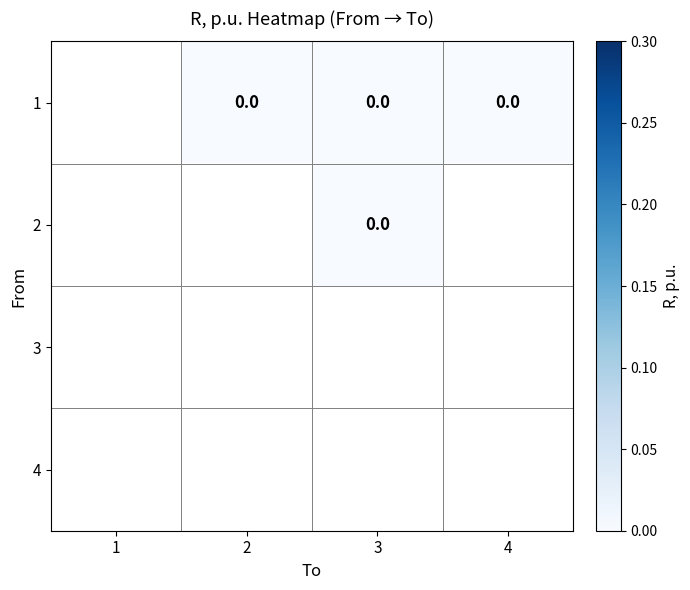

At which category does the chart reach its minimum across all series?

2